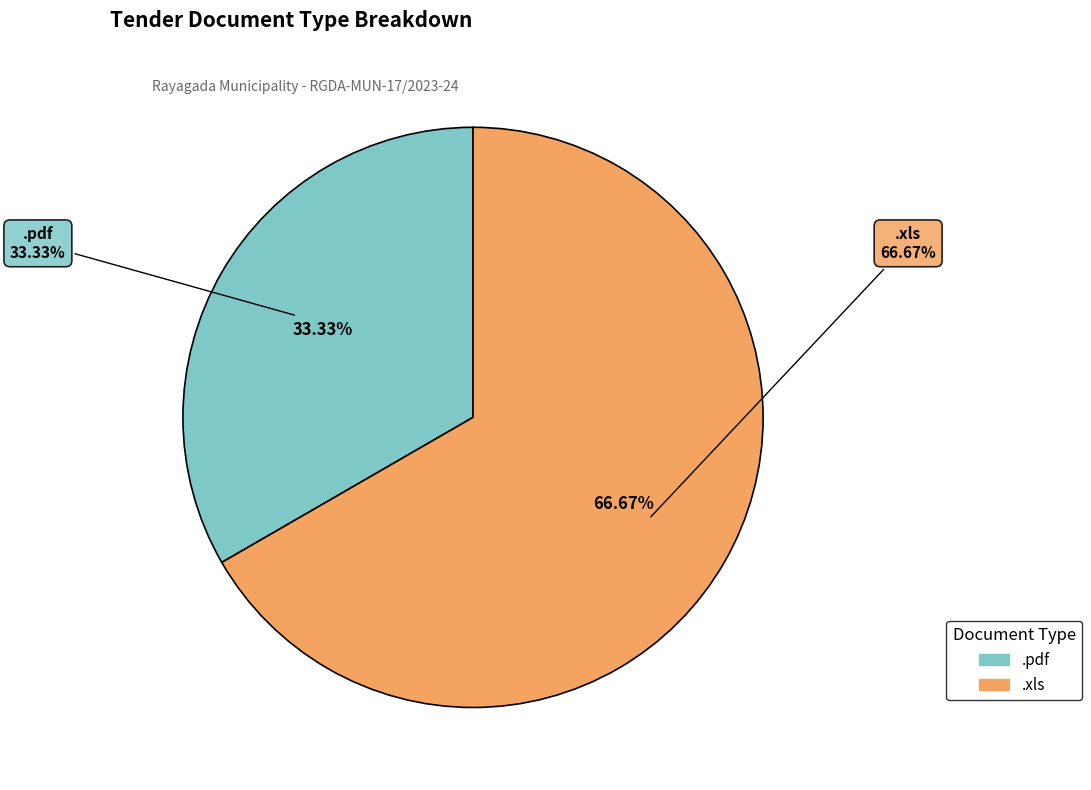

Which slice represents more than half of the pie?

.xls